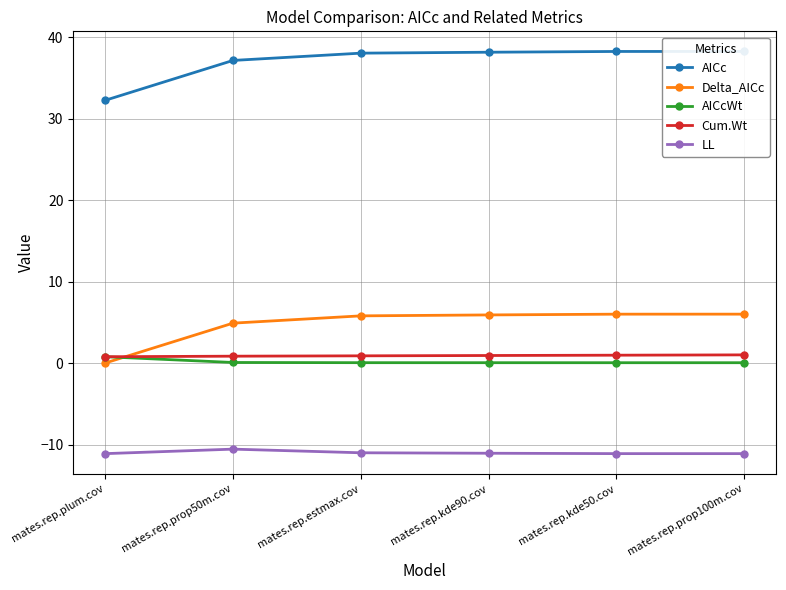

True or false: Cum.Wt and AICcWt intersect in this chart.

False